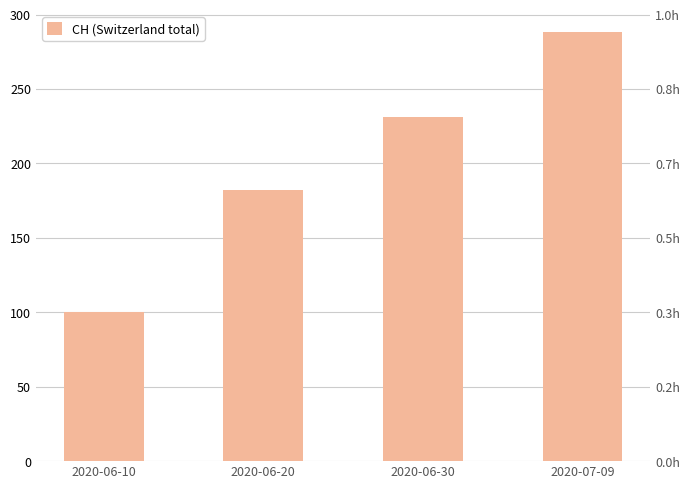

List the labels in order of value, smallest first.

2020-06-10, 2020-06-20, 2020-06-30, 2020-07-09